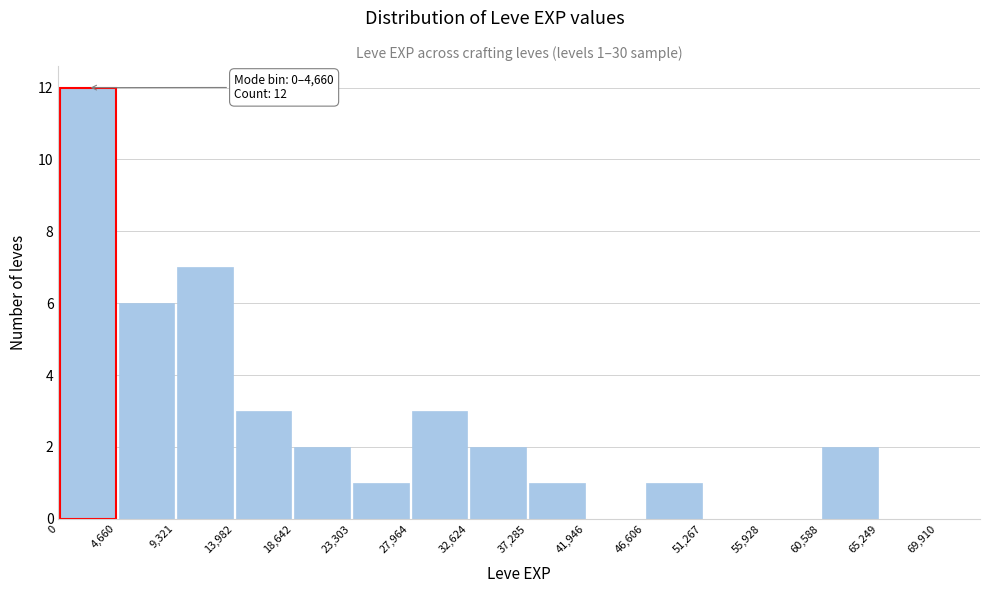

Over which range of the x-axis is the bar tallest?

0 to 4,660